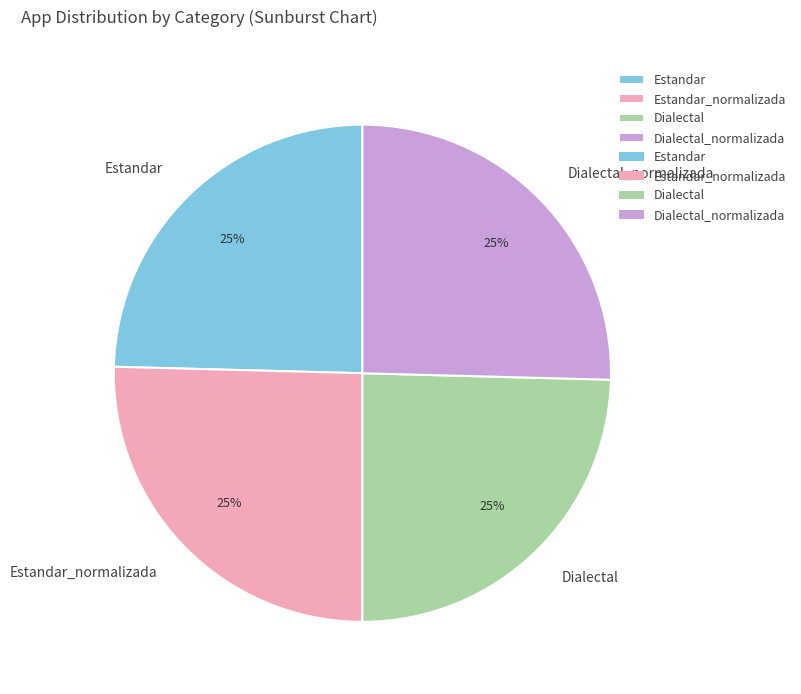

To the nearest percent, what is the average slice percentage?

25%